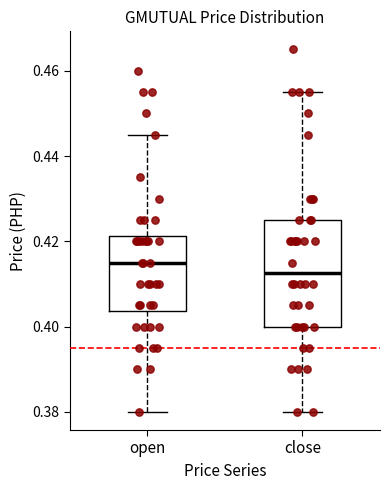

Which box is the tallest, from its lower edge to its upper edge?

close